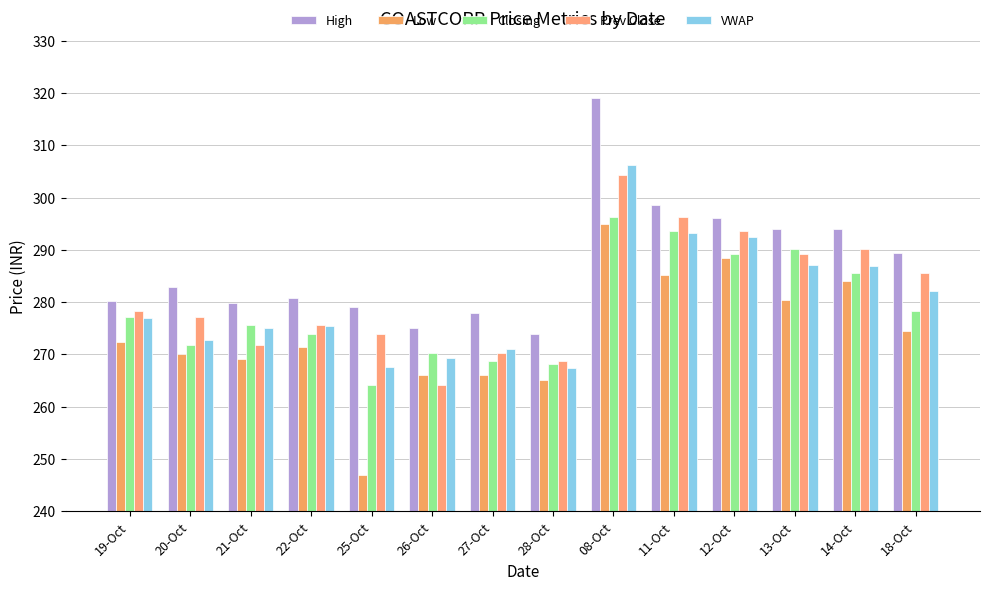

Which series has the largest range (max minus min)?

Low